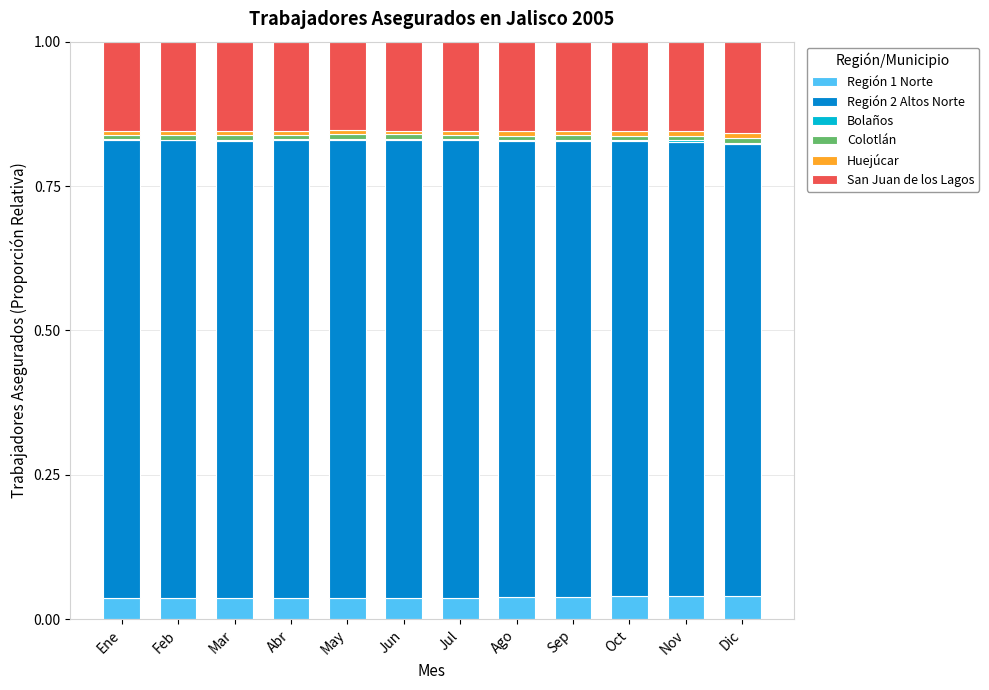

What is the sum of all Región 1 Norte values?

0.5